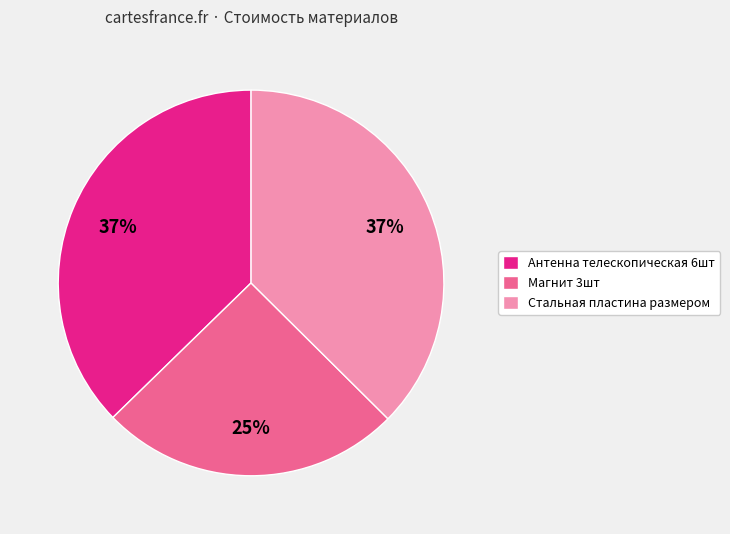

Do Антенна телескопическая 6шт and Стальная пластина размером together represent more than half of the pie?

Yes